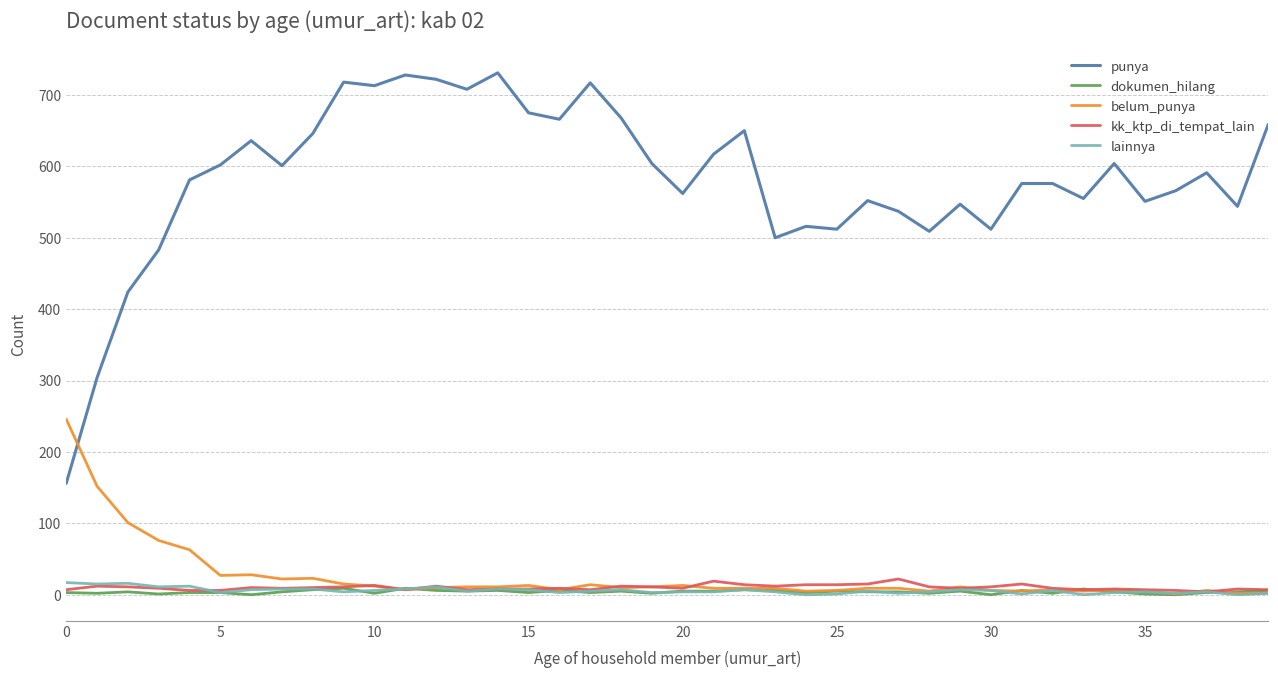

Does the chart have visible grid lines?

Yes